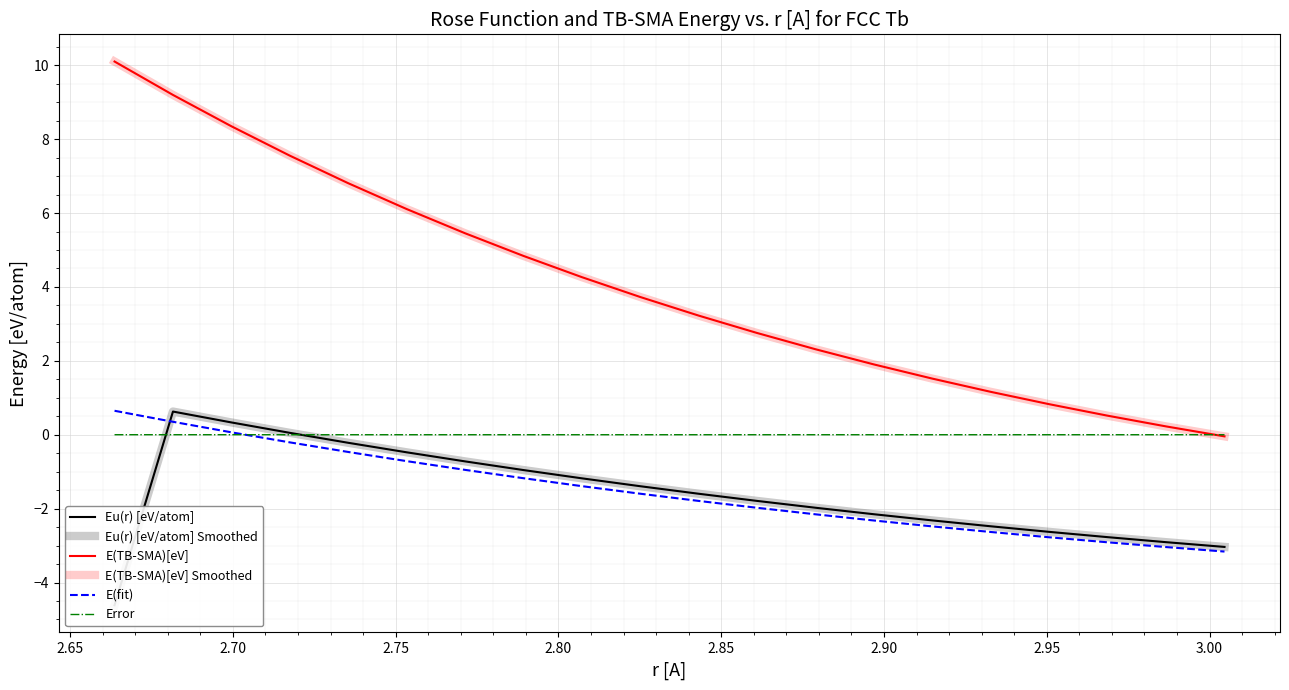

What is the label of the 18th point from the right?

2.70